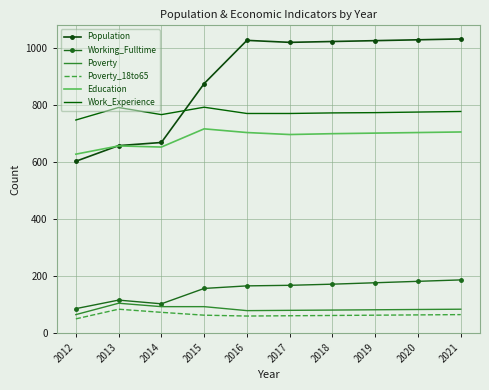

Where is the first local minimum for Working_Fulltime?

2014